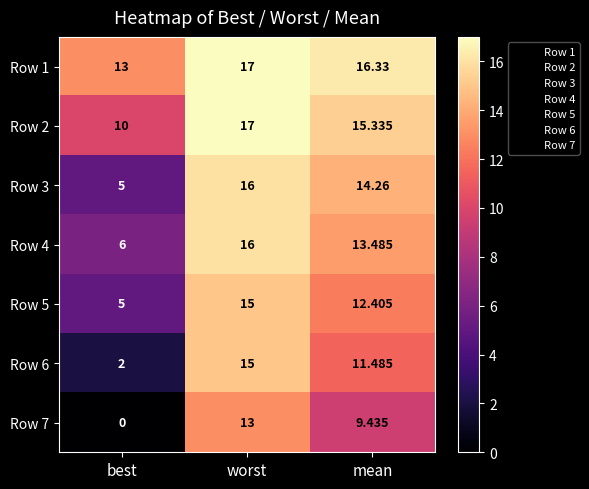

List the labels in order of Row 4 value, largest first.

worst, mean, best